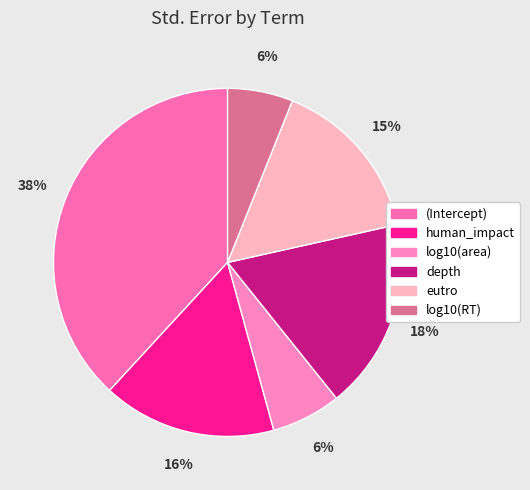

What is the change in value from log10(area) to eutro?

+0.2